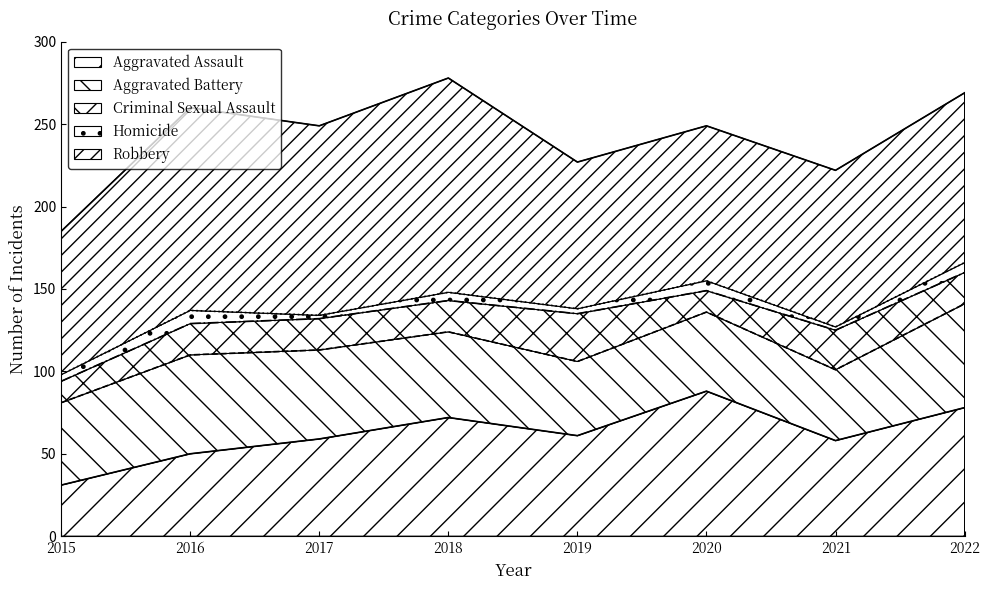

Which category has the lowest value in the Aggravated Assault series?

2015